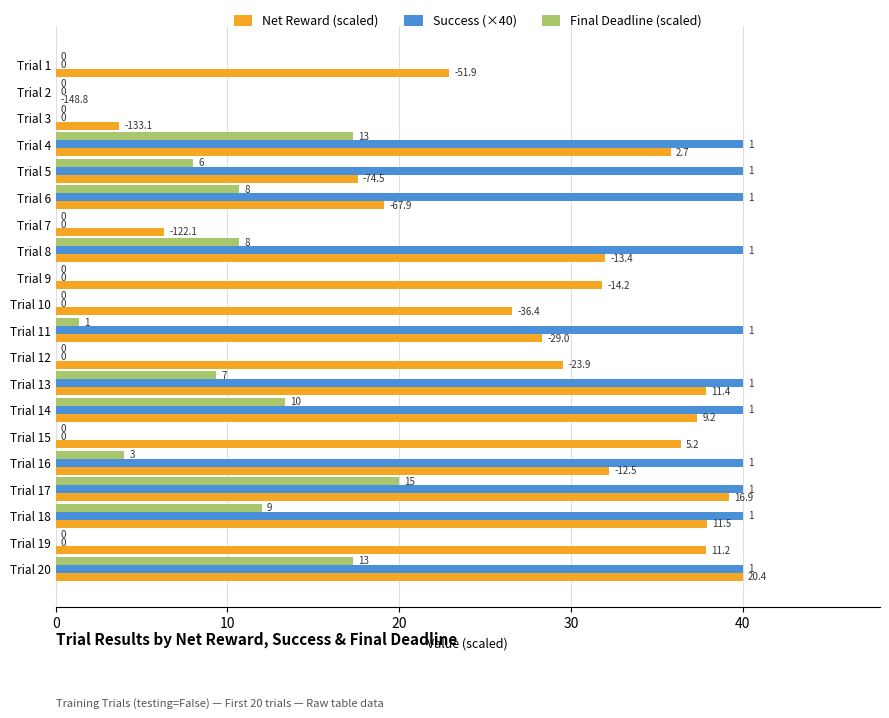

Reading left to right, list all the values displayed in this chart.

Net Reward (scaled): 22.9	0.0	3.7	35.8	17.6	19.1	6.3	32.0	31.8	26.6	28.3	29.5	37.9	37.4	36.4	32.2	39.2	37.9	37.8	40.0
Success (×40): 0.0	0.0	0.0	40.0	40.0	40.0	0.0	40.0	0.0	0.0	40.0	0.0	40.0	40.0	0.0	40.0	40.0	40.0	0.0	40.0
Final Deadline (scaled): 0.0	0.0	0.0	17.3	8.0	10.7	0.0	10.7	0.0	0.0	1.3	0.0	9.3	13.3	0.0	4.0	20.0	12.0	0.0	17.3